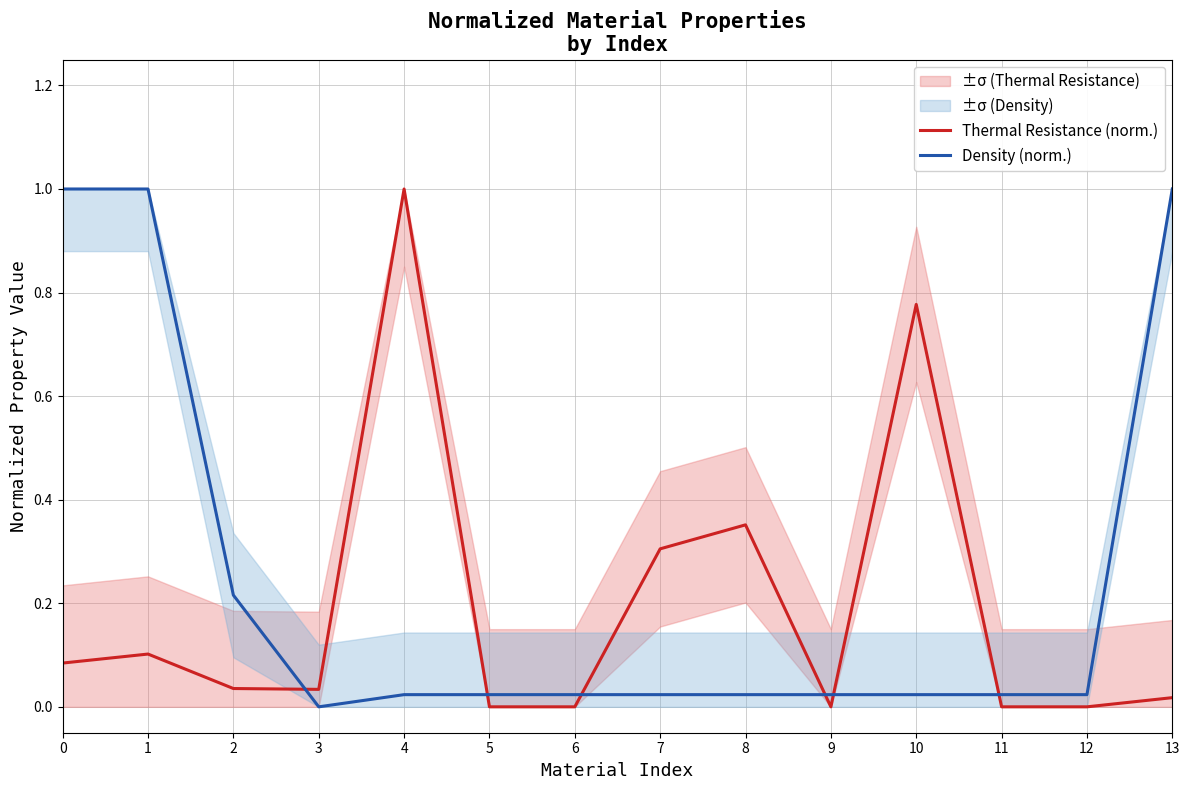

At which label is Thermal Resistance (norm.) closest to 0?

5